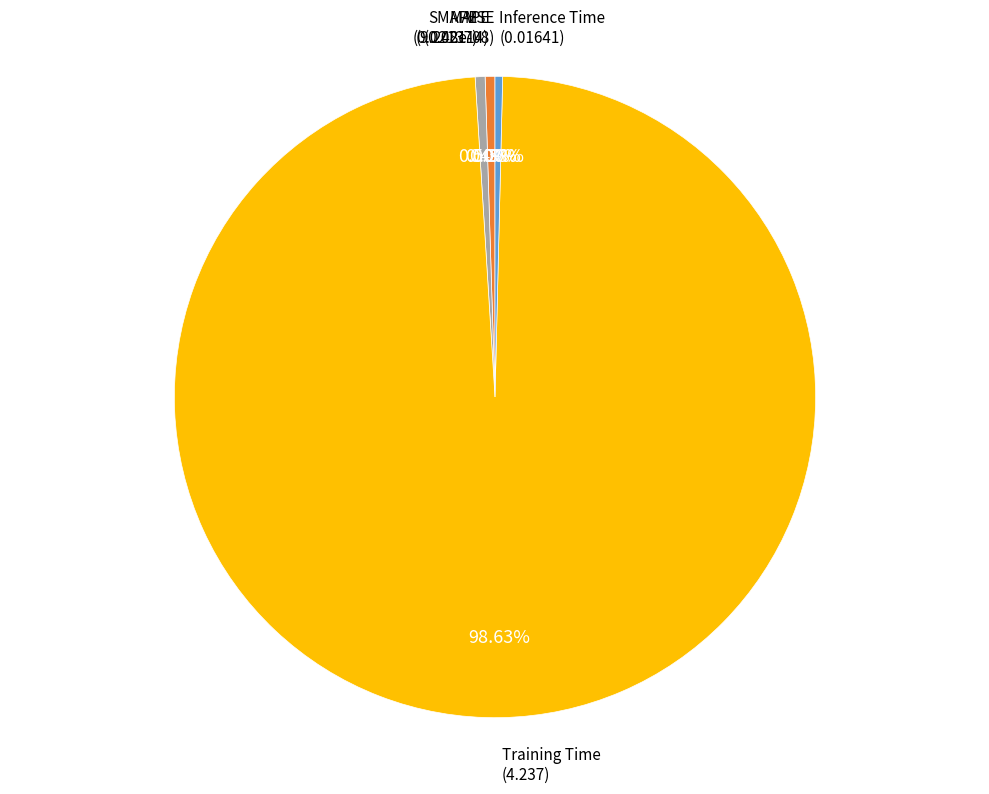

Does any single category account for the majority?

Yes